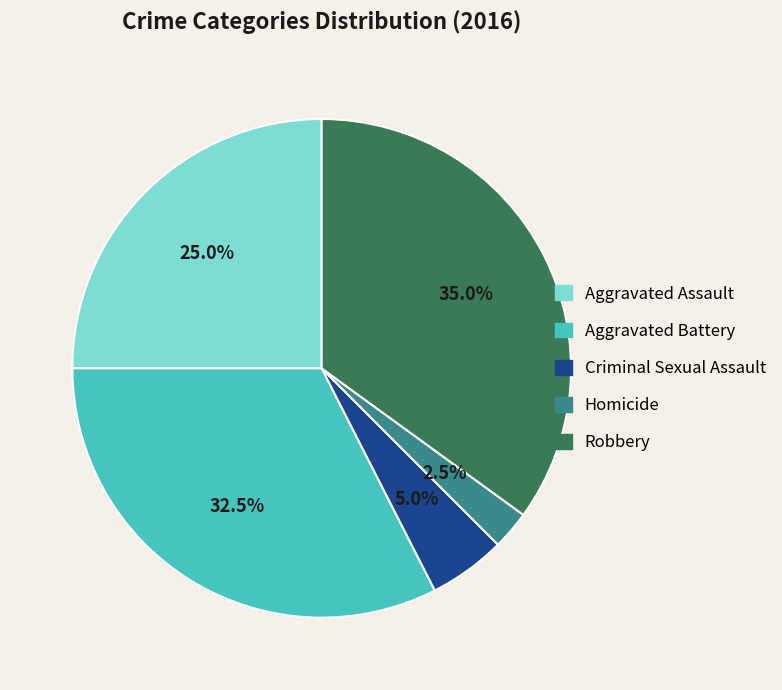

Does Robbery represent more than half of the total?

No